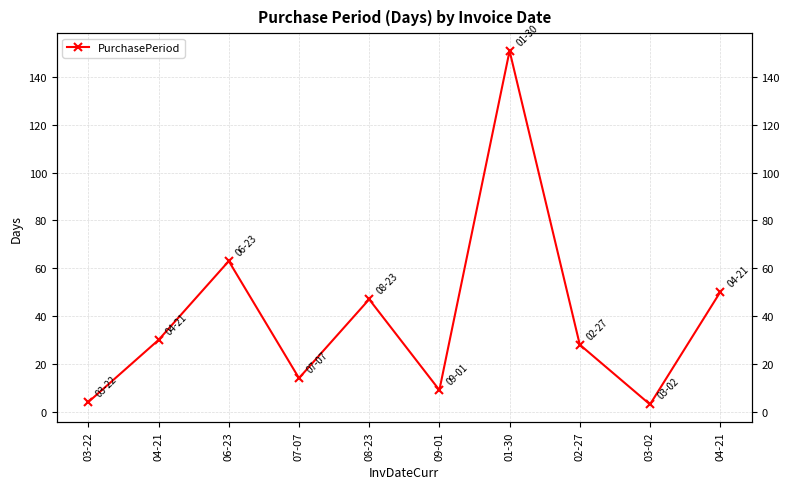

List the labels in order of value, smallest first.

03-02, 03-22, 09-01, 07-07, 02-27, 04-21, 08-23, 04-21, 06-23, 01-30